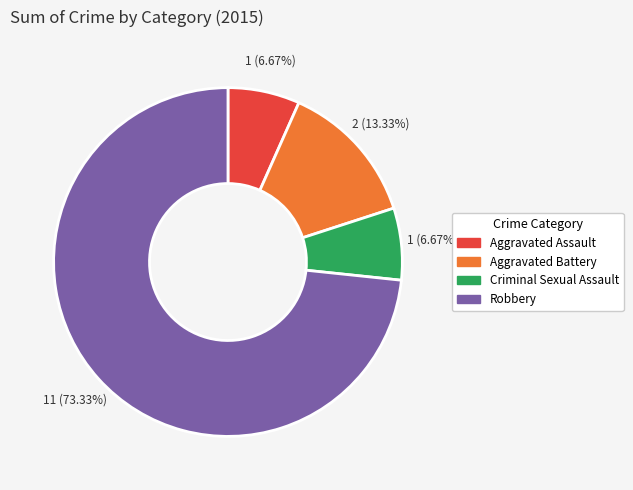

To the nearest percent, what is the difference between the largest and smallest slice percentages?

67%